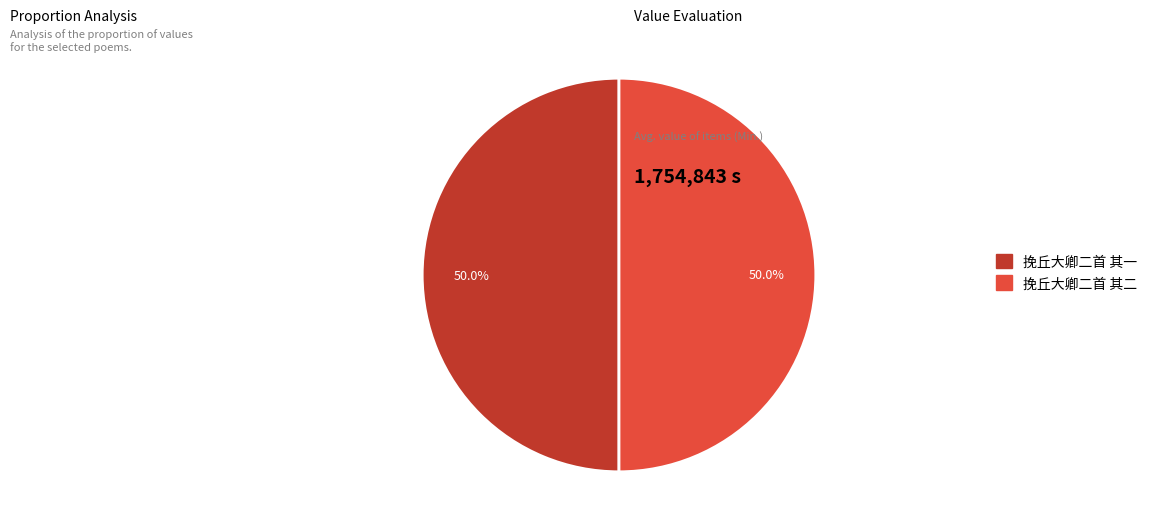

Do 挽丘大卿二首 其二 and 挽丘大卿二首 其一 together represent more than half of the pie?

Yes